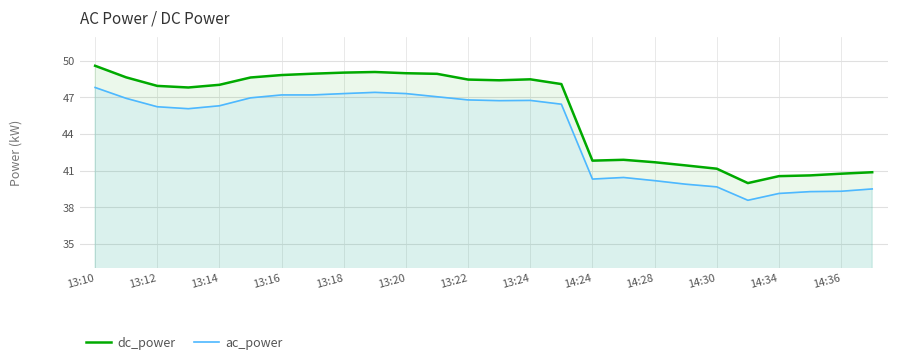

True or false: dc_power and ac_power intersect in this chart.

False